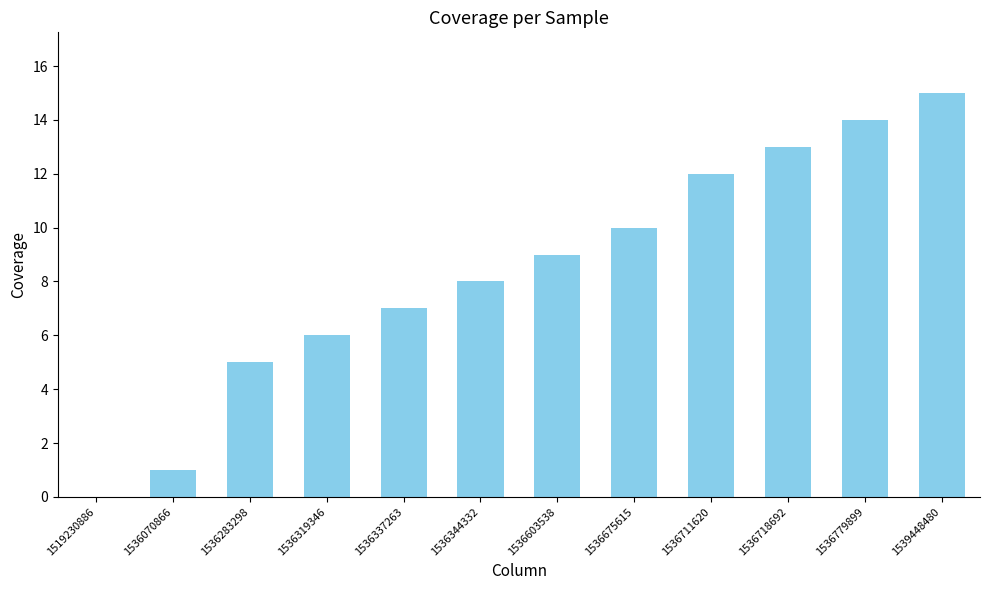

How many values are above zero?

11